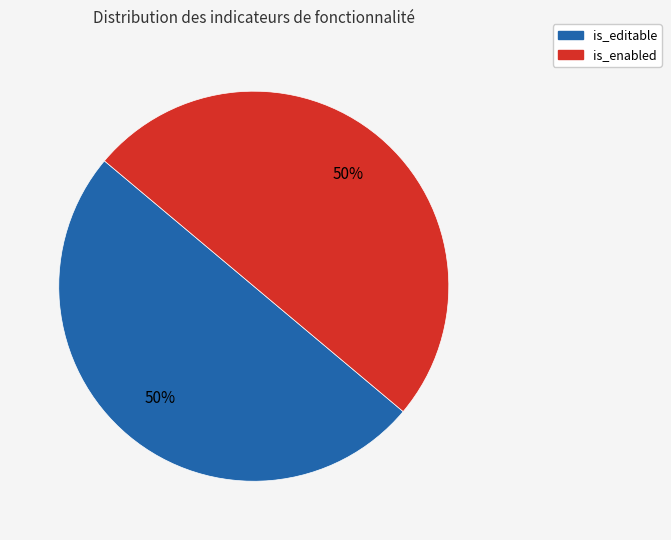

To the nearest percent, what is the average slice percentage?

50%